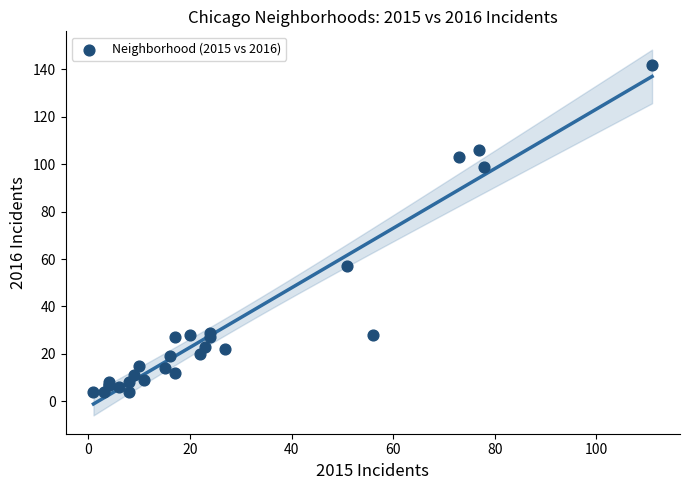

What Y value in the scatter plot is closest to 73?

57